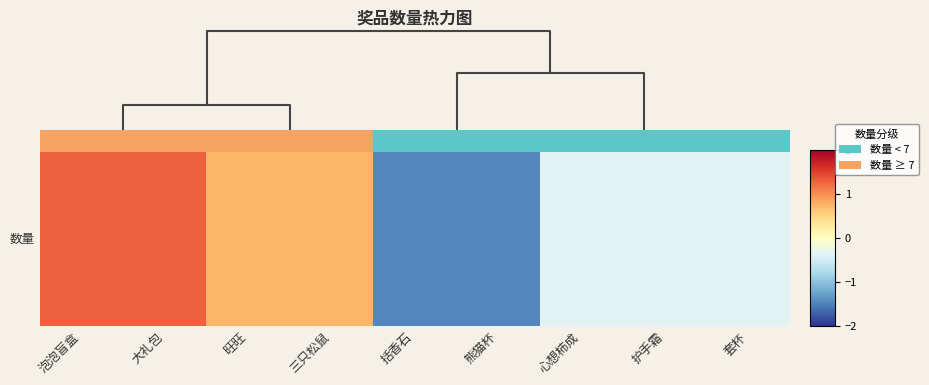

How many data points are less than 0?

5